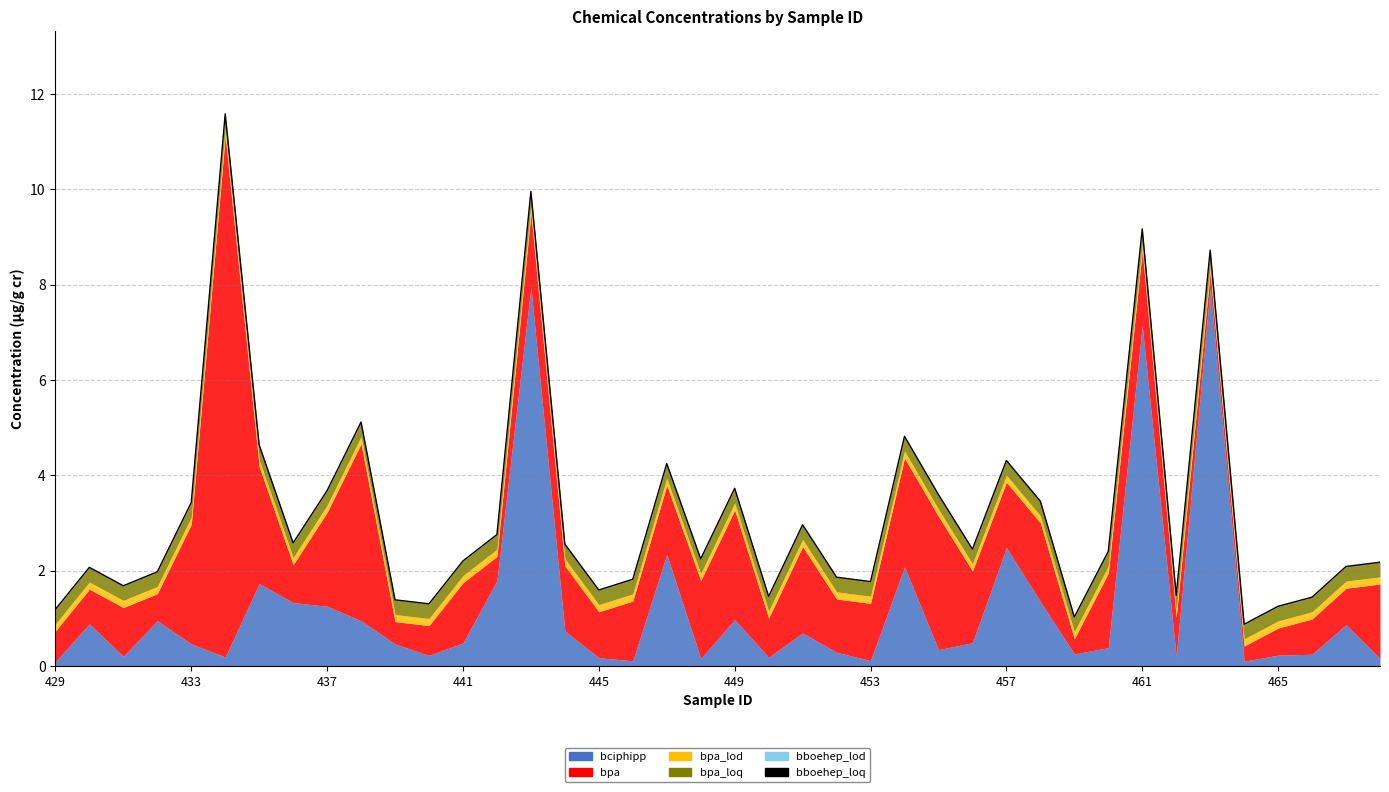

Which category has the highest value in the bboehep_loq series?

429